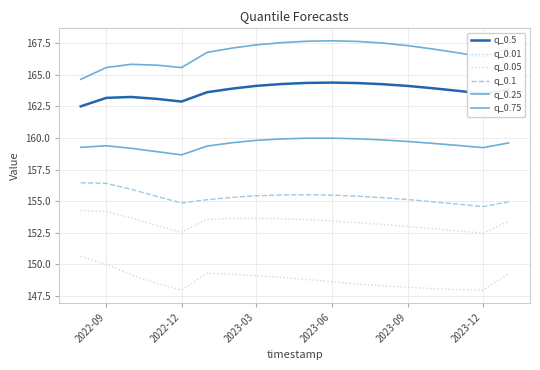

What is the difference between the second highest and second lowest values in the q_0.75 series?

2.1